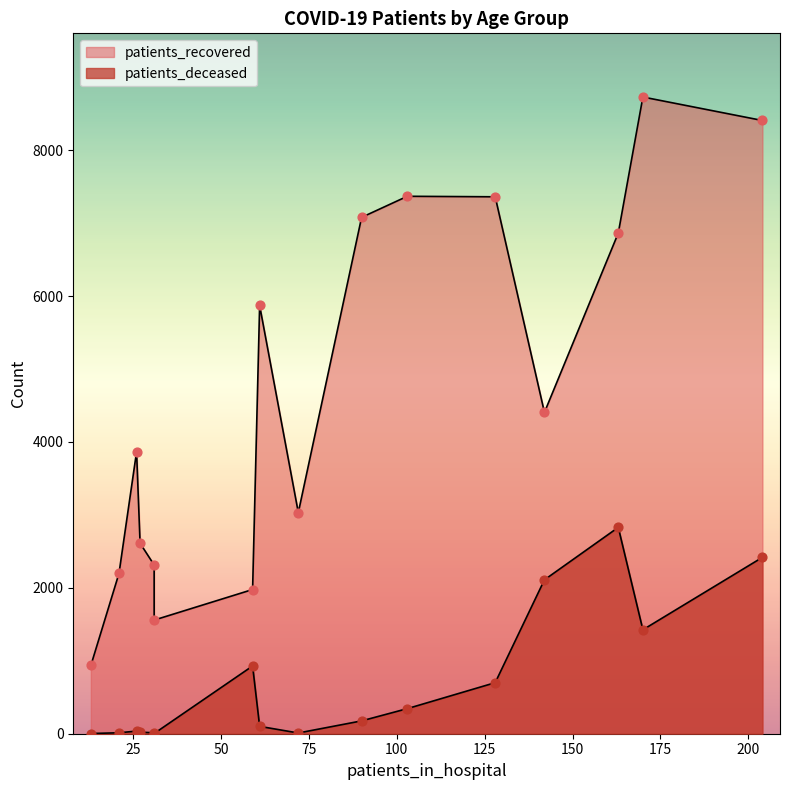

Is the value of patients_recovered at 40 - 44 greater than the value of patients_deceased at 30 - 34?

Yes